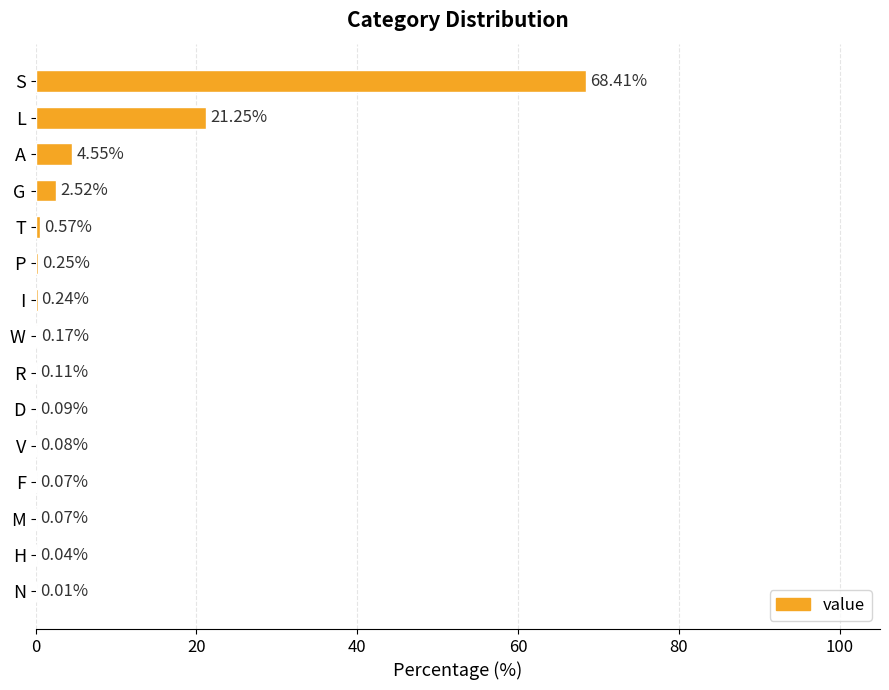

What is the sum of all values?

98.4